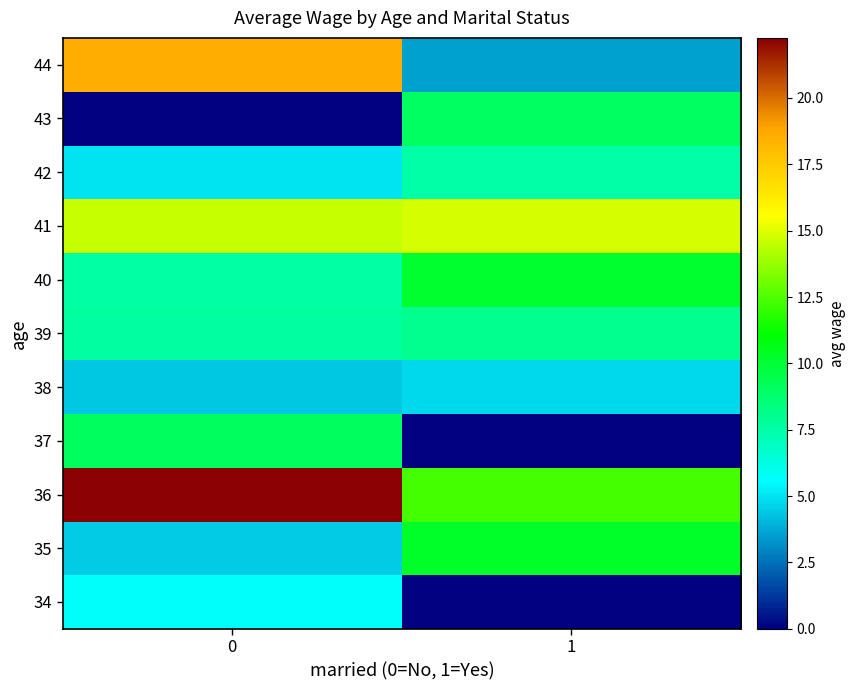

Which series has the largest range (max minus min)?

44